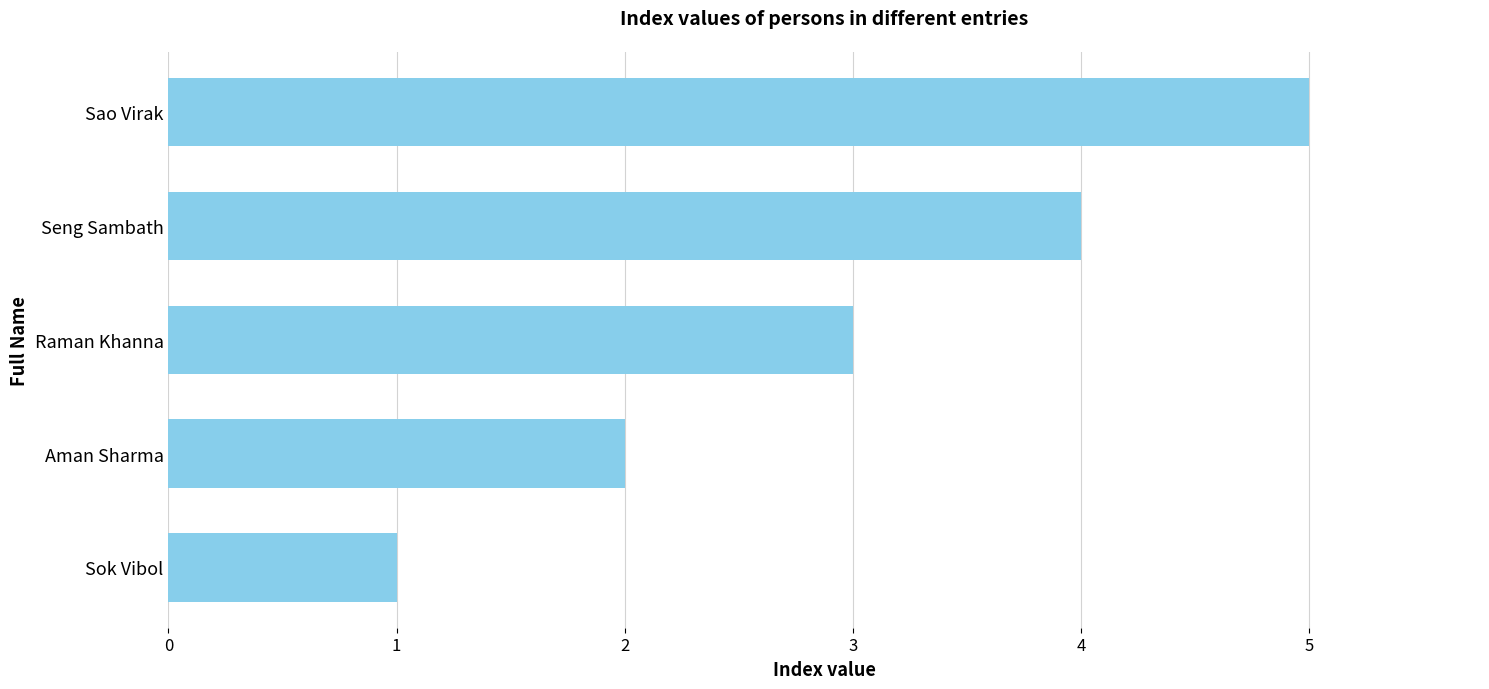

What is the sum of all values?

15